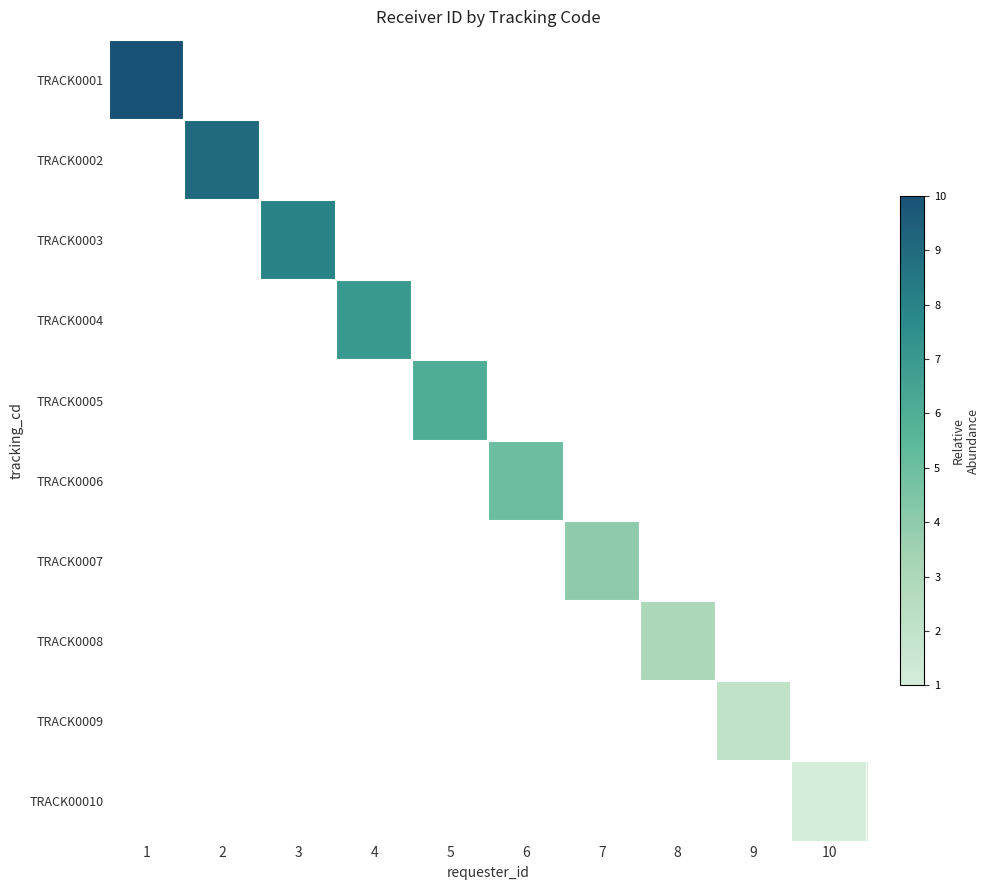

Which series changed the most between 5 and 6?

TRACK0005